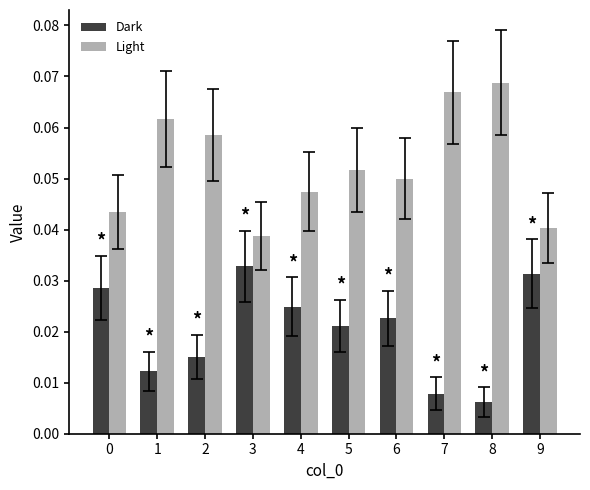

The value of Light at 8 is 0.0. True or false?

False